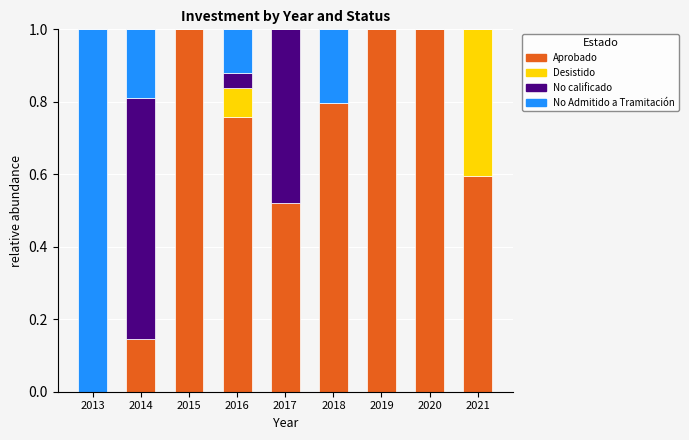

What is the highest value of the Aprobado series?

1.0